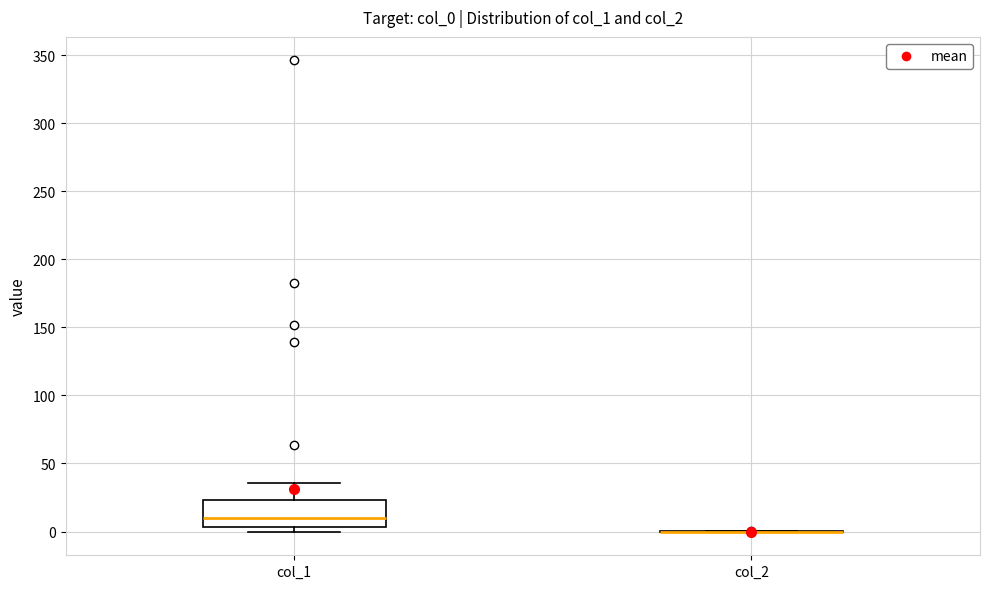

Reading left to right, transcribe this box plot: for each box, give where its median line is, the range the box spans, and where its two whiskers end, as read against the y-axis. The values are not printed on the chart, so give them approximately, as read against the axis.

col_1: median 10, box 5 to 25, whiskers 0 to 35
col_2: box collapsed to a line at 0, whiskers 0 to 0